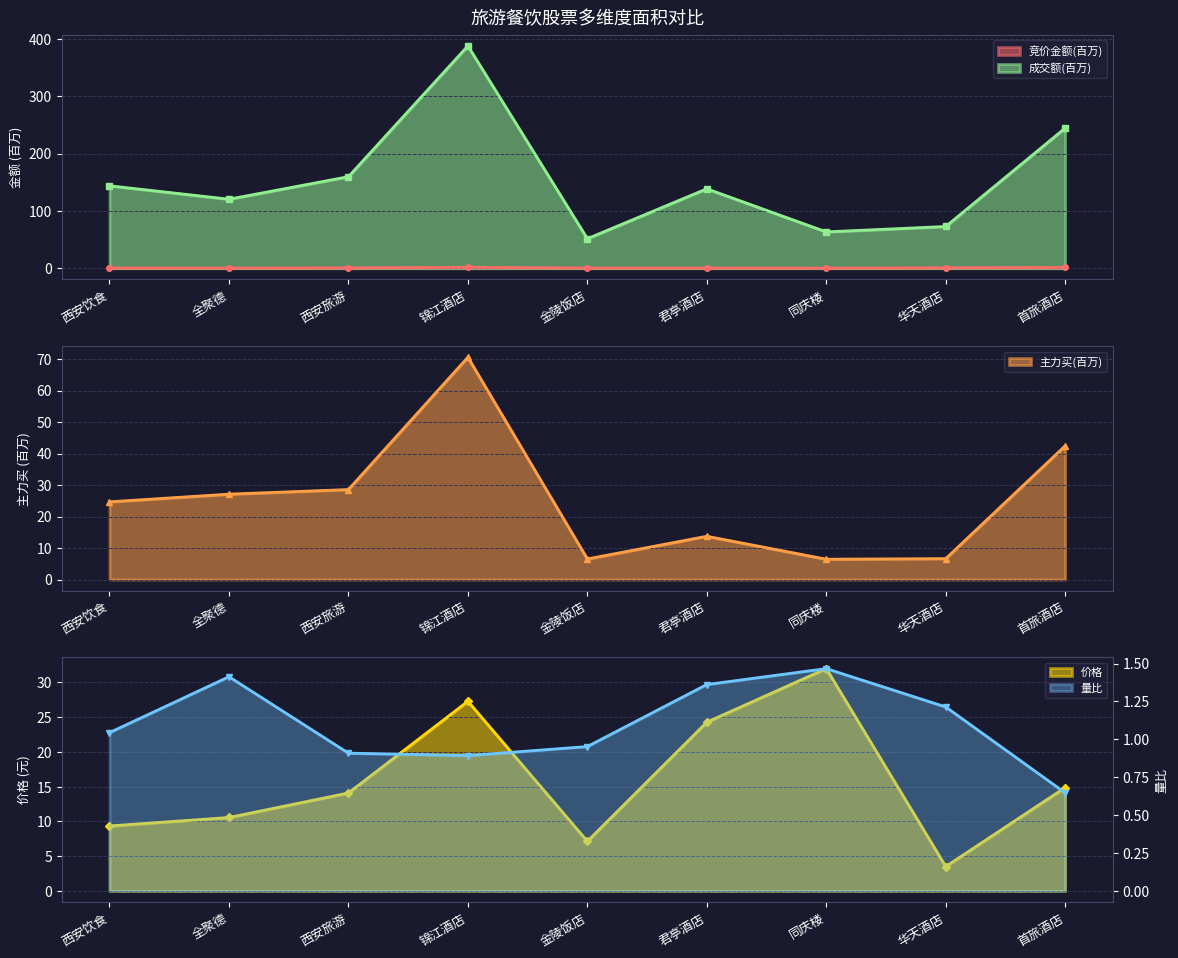

Which has a higher value, 华天酒店 or 全聚德?

华天酒店